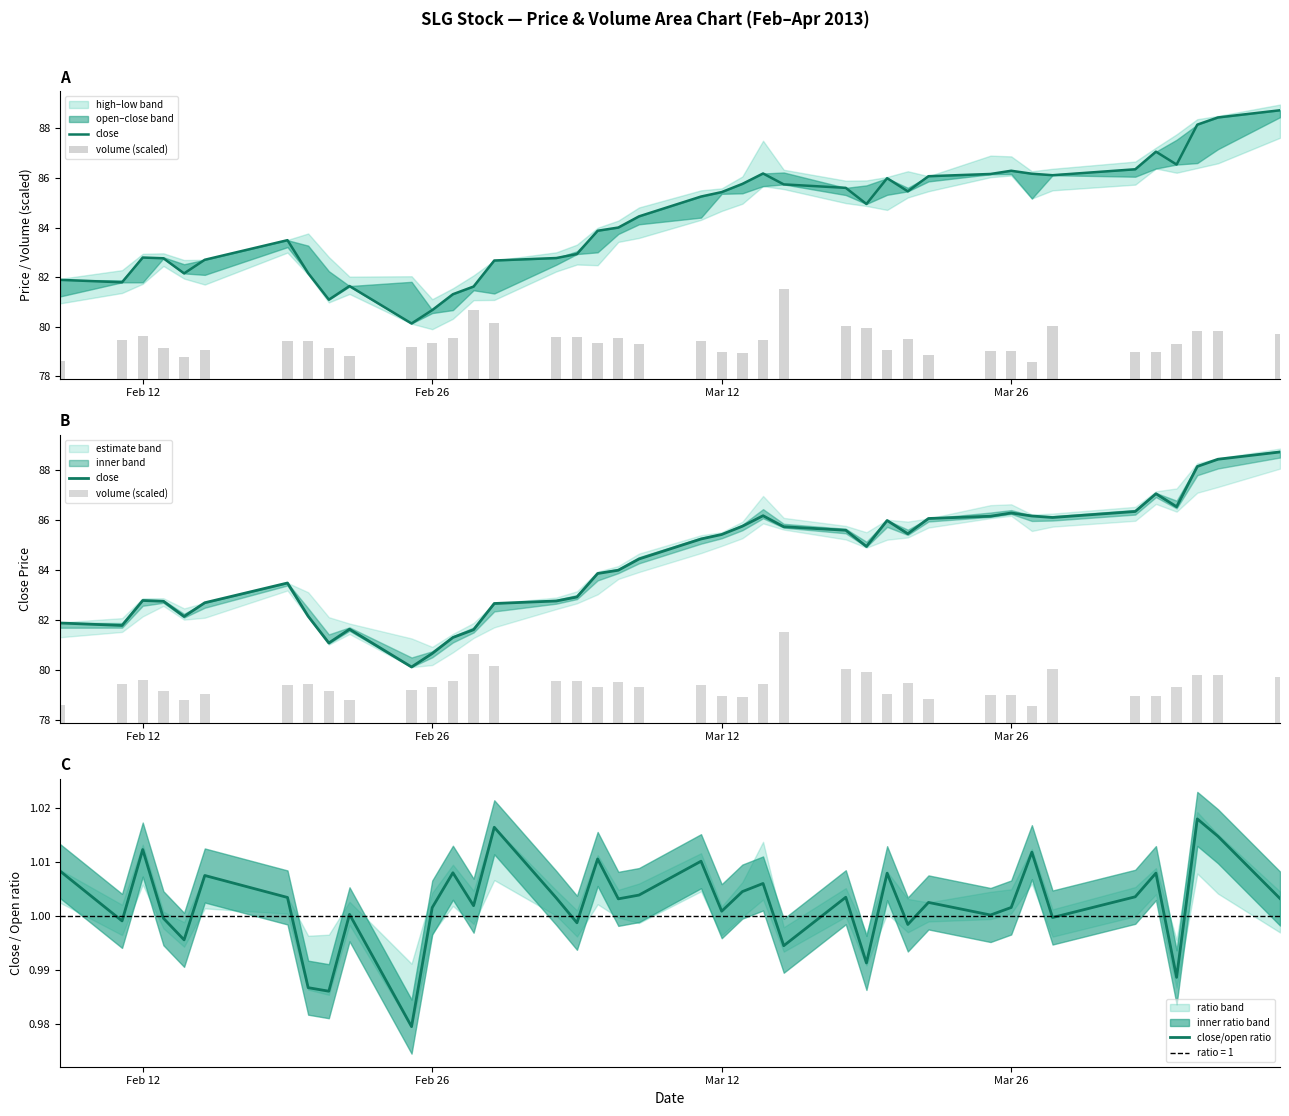

The value of close at Feb 26 is 140.3. True or false?

False